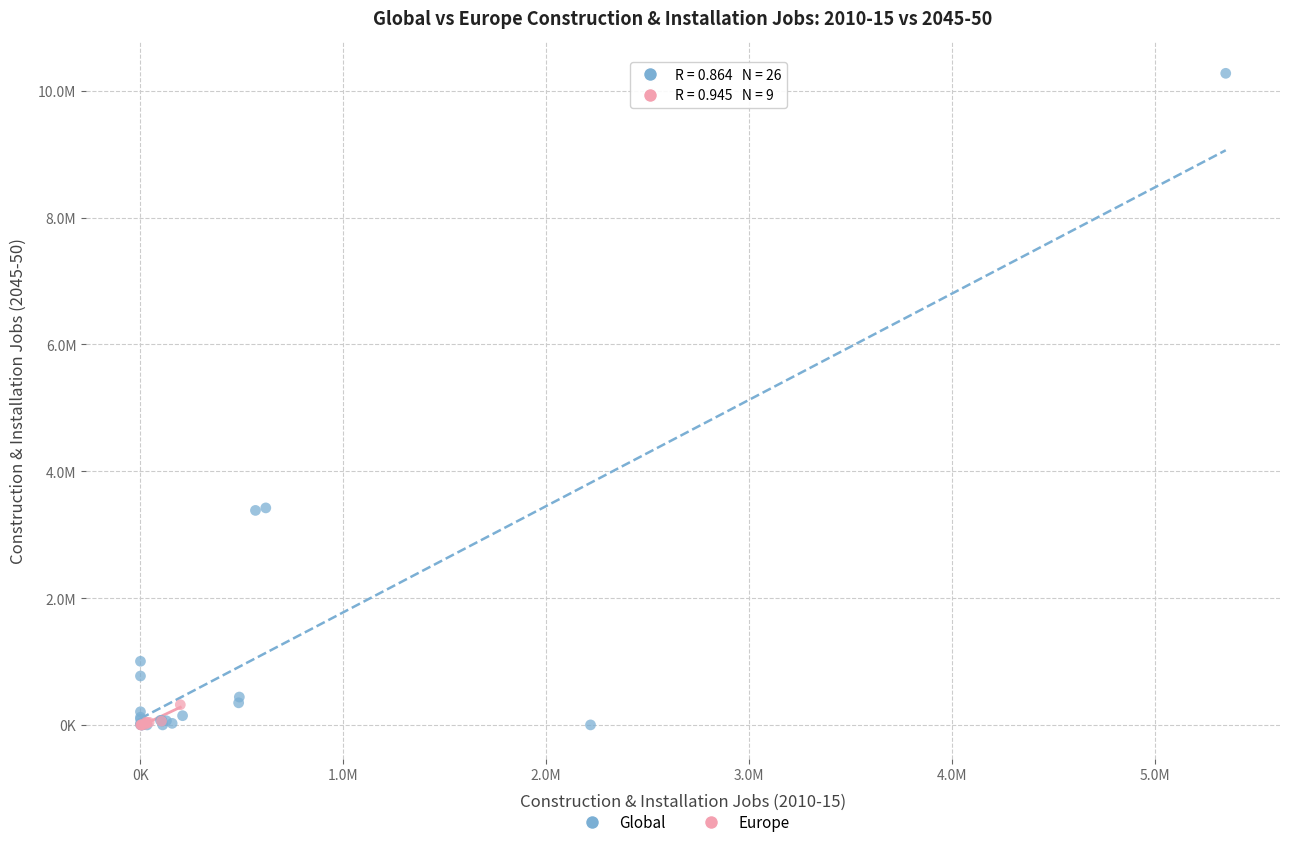

What are all the series names shown in the legend?

Global, Europe